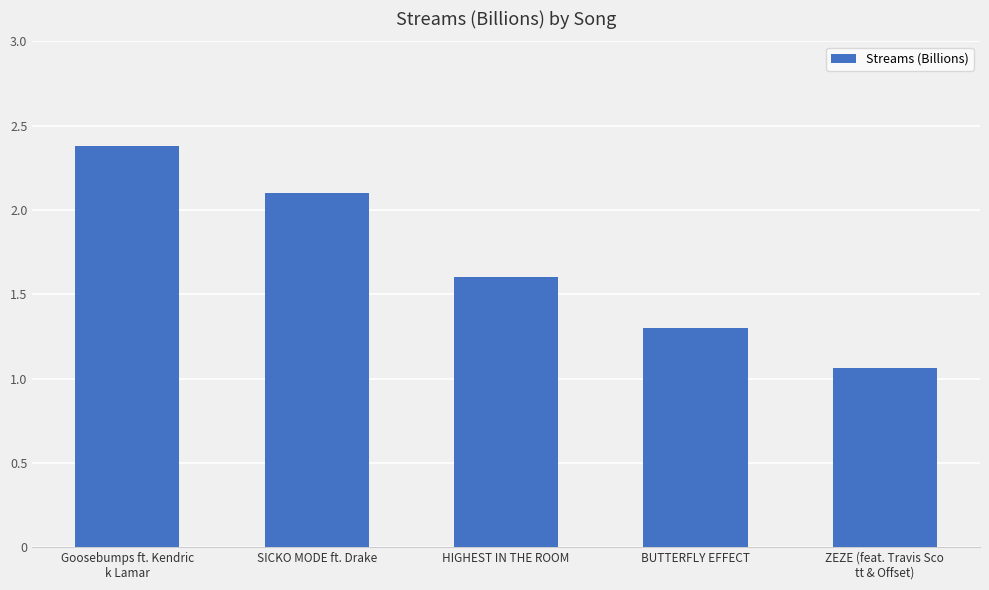

What is the label of the 4th bar from the left?

BUTTERFLY EFFECT